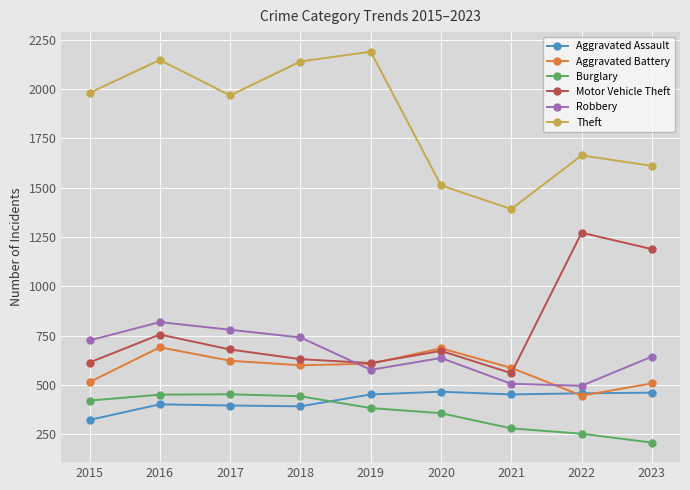

What are all the series names shown in the legend?

Aggravated Assault, Aggravated Battery, Burglary, Motor Vehicle Theft, Robbery, Theft